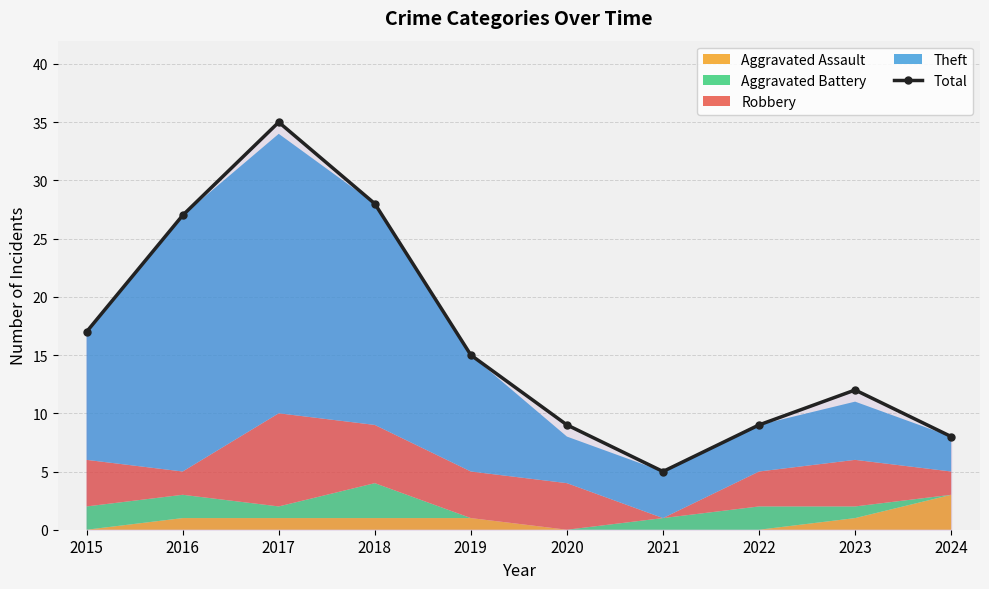

What is the greatest value displayed?

35